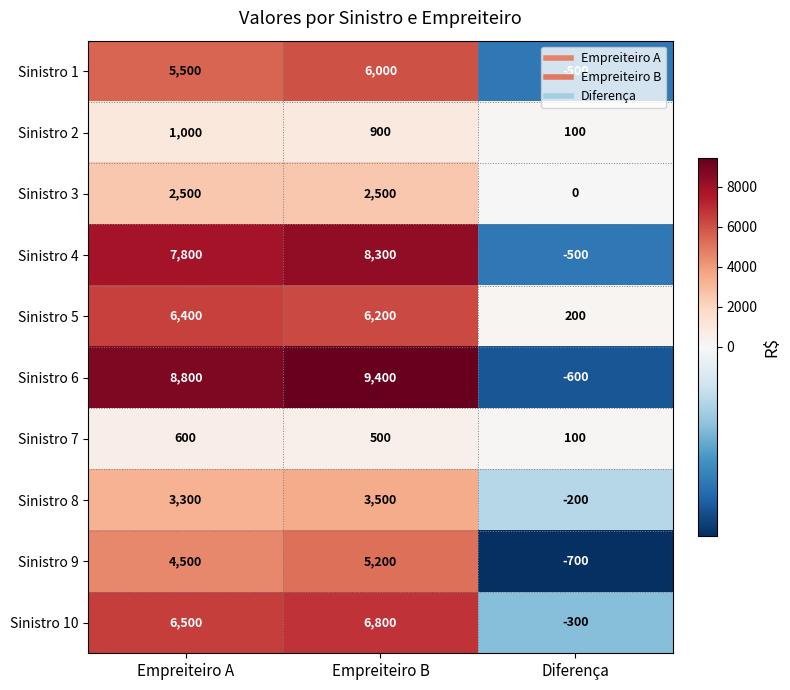

Where does the Sinistro 5 series first go above 6200?

Empreiteiro A